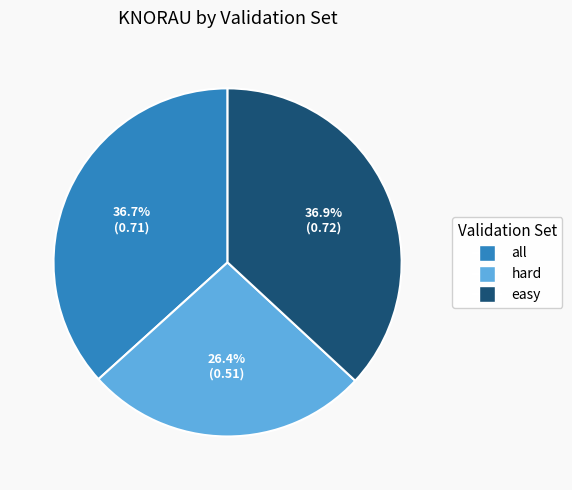

True or false: hard accounts for 26% of the total.

True